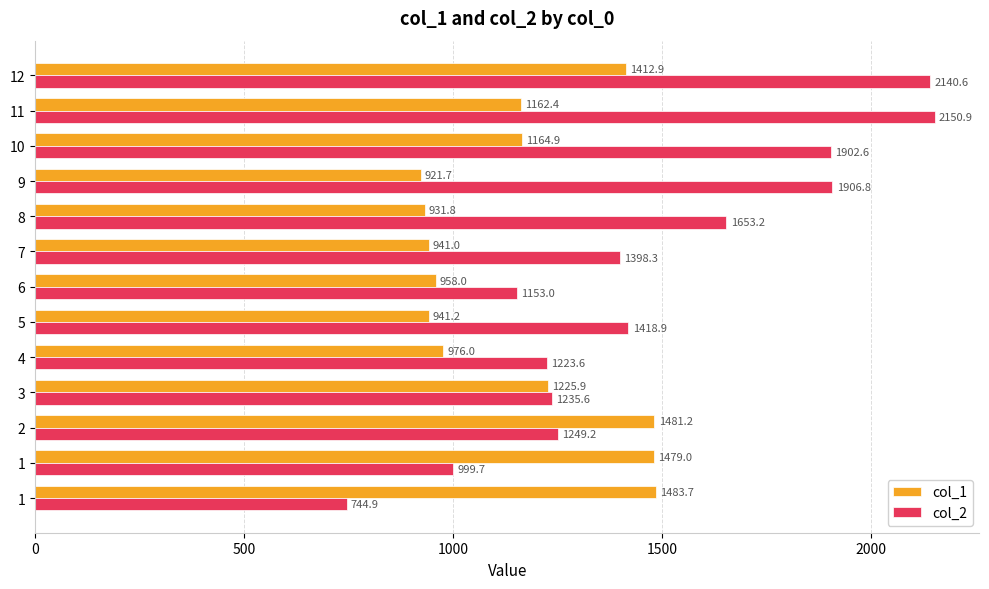

How many data points in col_2 are less than 1398?

6